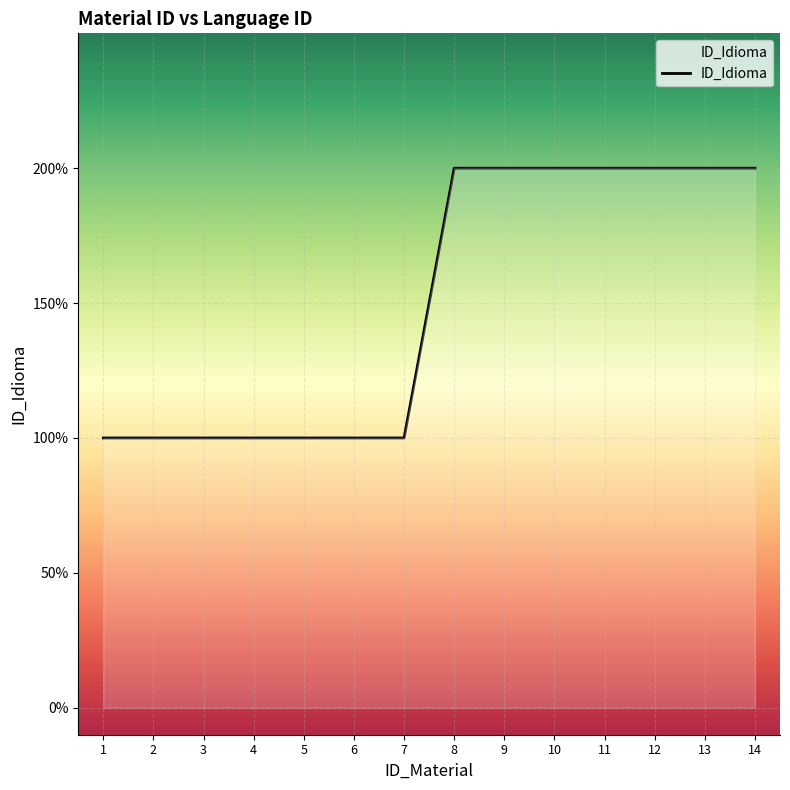

Rank the categories by value from highest to lowest.

8, 9, 10, 11, 12, 13, 14, 1, 2, 3, 4, 5, 6, 7